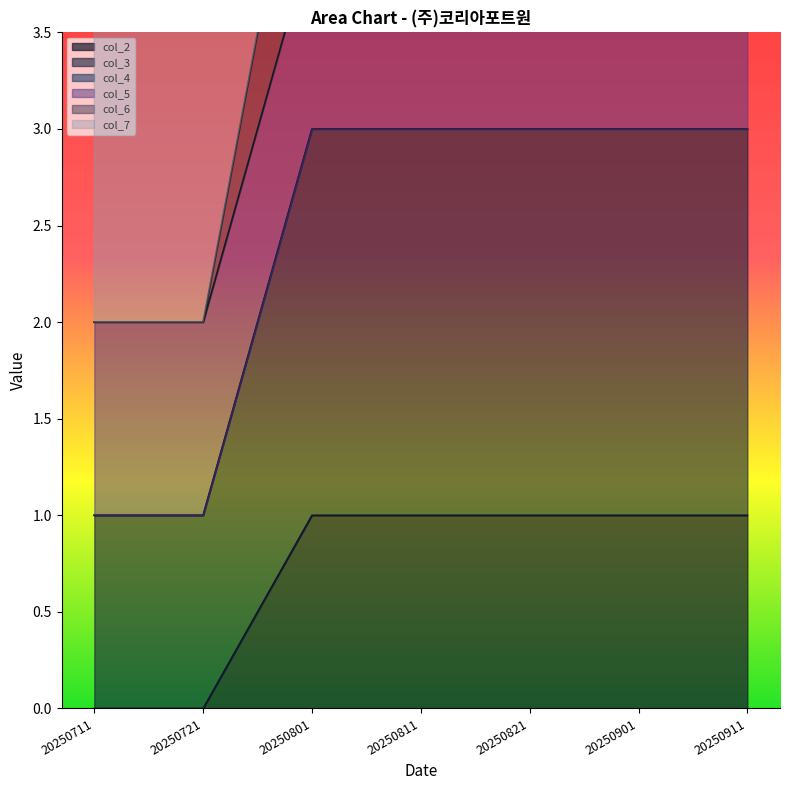

The value of col_2 at 20250821 is 2. True or false?

False